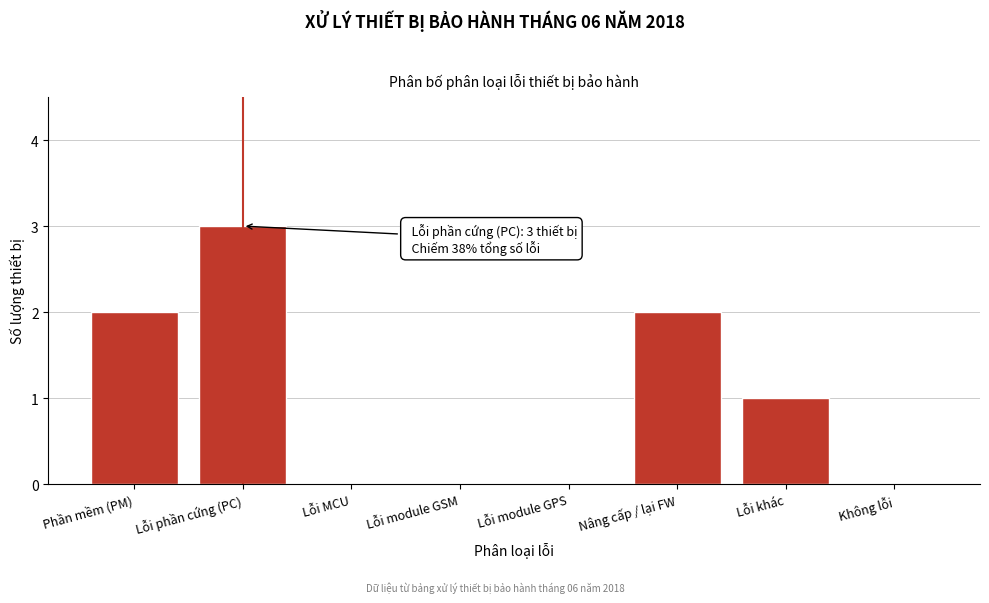

Reading left to right, list all the values displayed in this chart.

Phần mềm (PM)=2	Lỗi phần cứng (PC)=3	Lỗi MCU=0	Lỗi module GSM=0	Lỗi module GPS=0	Nâng cấp / lại FW=2	Lỗi khác=1	Không lỗi=0